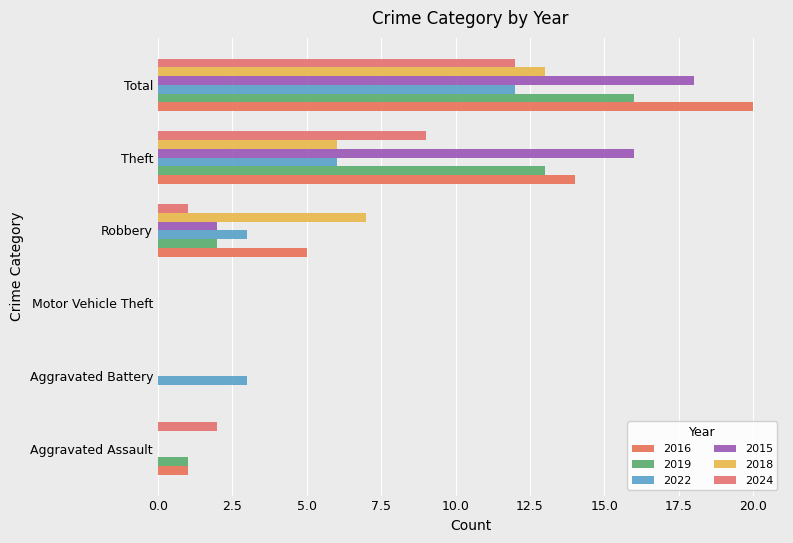

The value of 2019 at Aggravated Battery is -6. True or false?

False